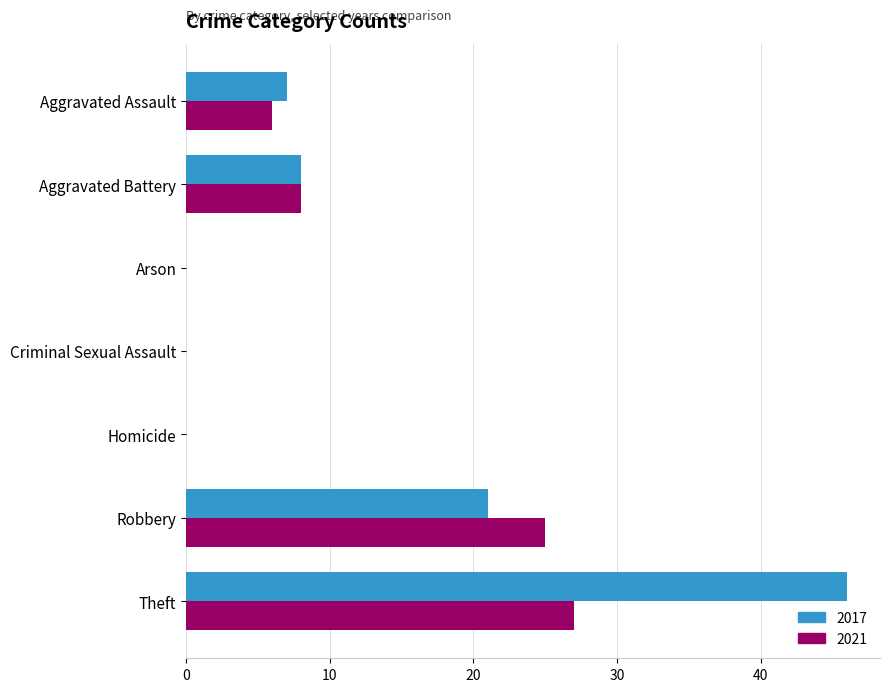

Which series has the largest total across all categories?

2017